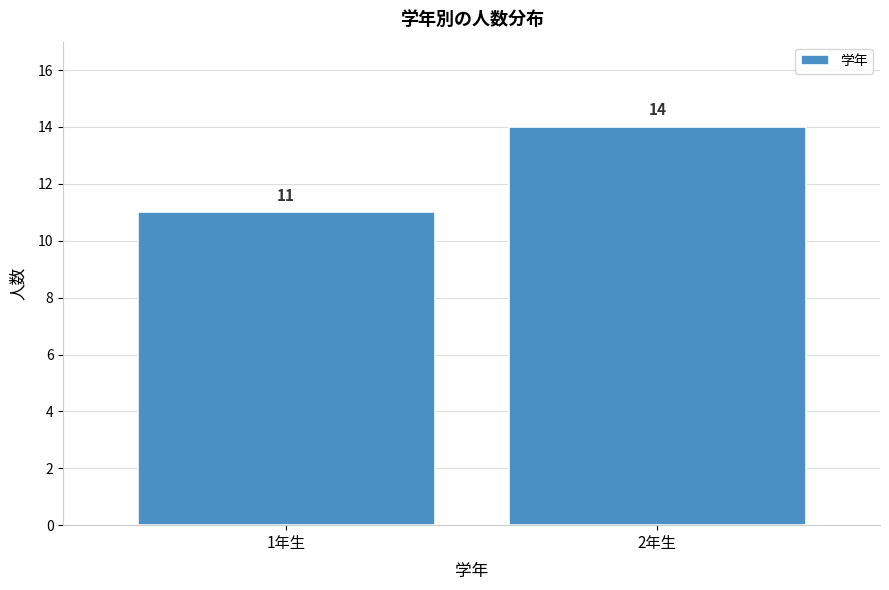

Reading left to right, what are all the values shown in this chart?

1年生=11	2年生=14